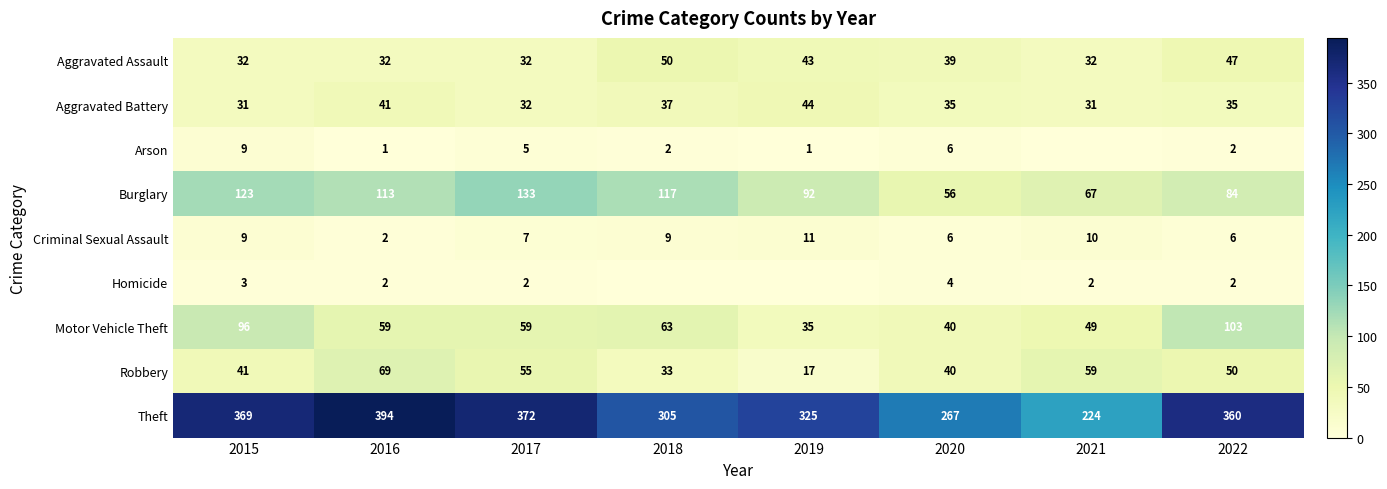

How many values in the Criminal Sexual Assault series are below 9?

4